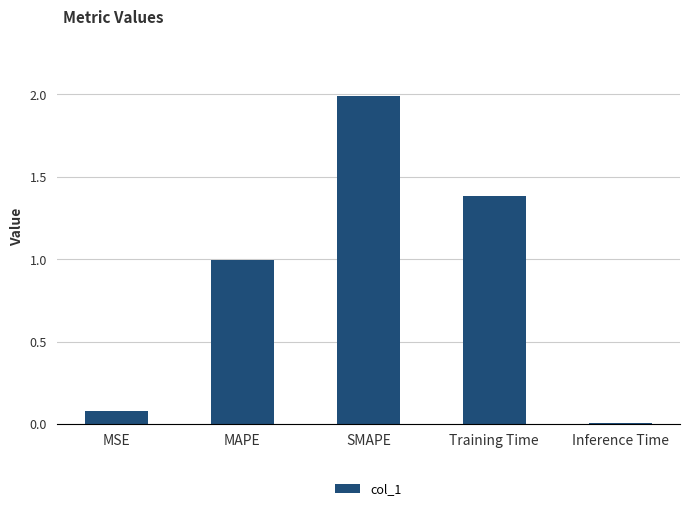

Does the chart contain stacked bars?

No